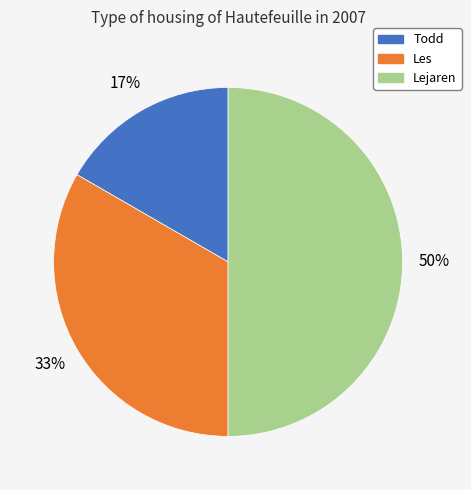

To the nearest percent, what percentage of the pie is Todd?

17%